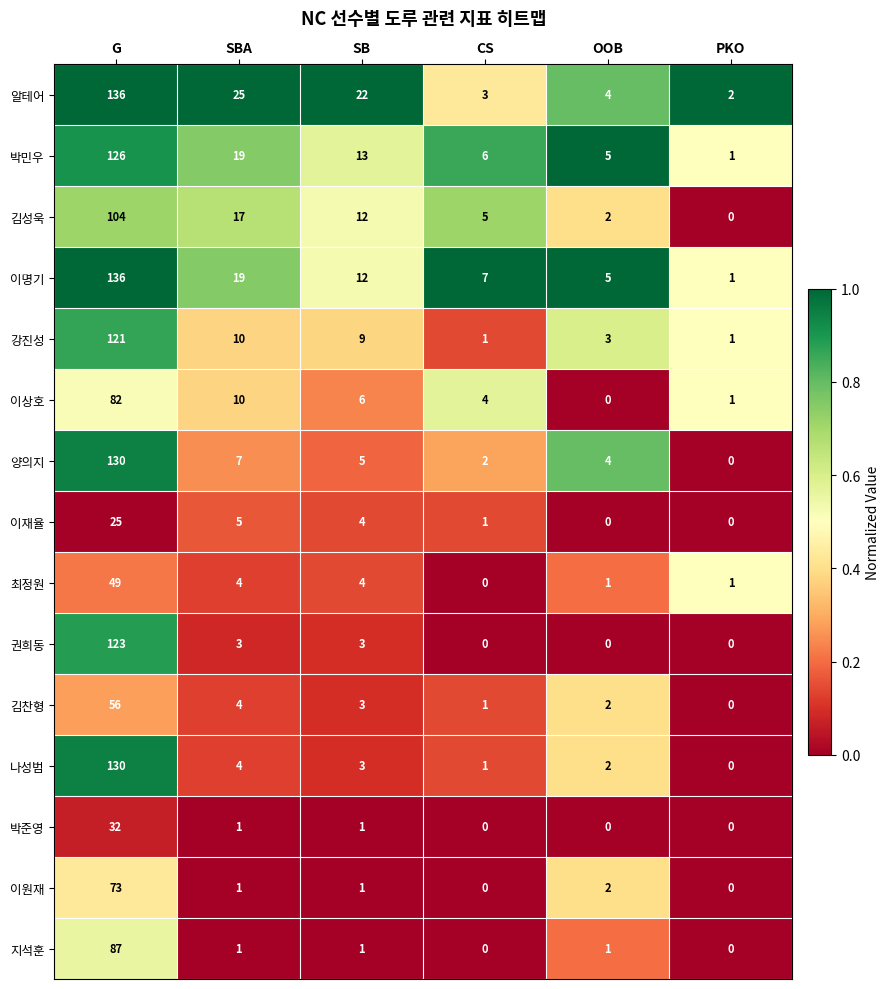

Which series has the largest total across all categories?

알테어